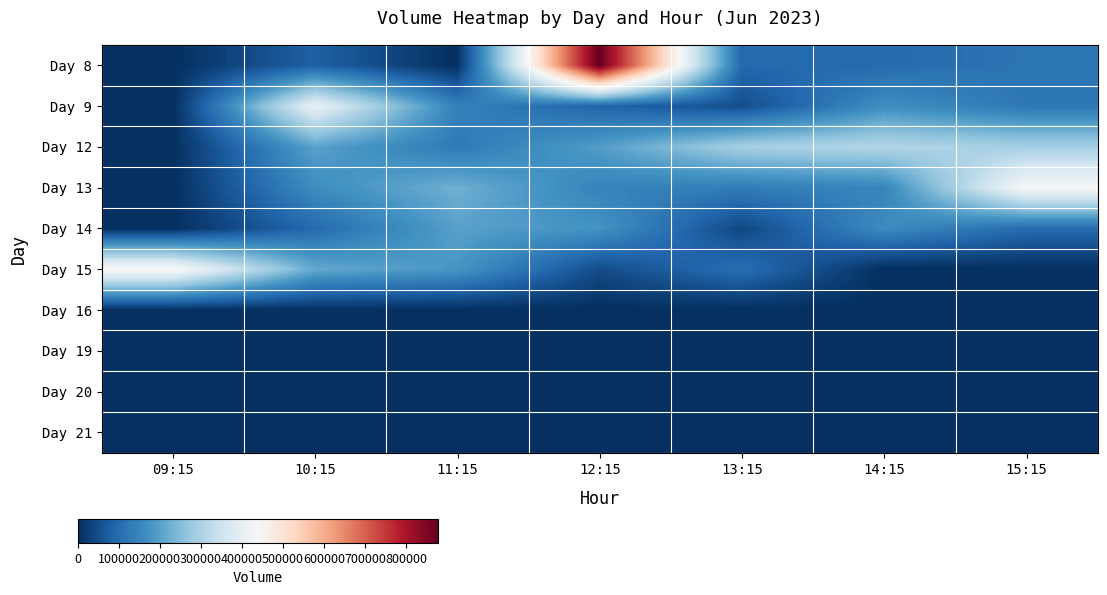

At how many categories does at least one series exceed 8267?

7